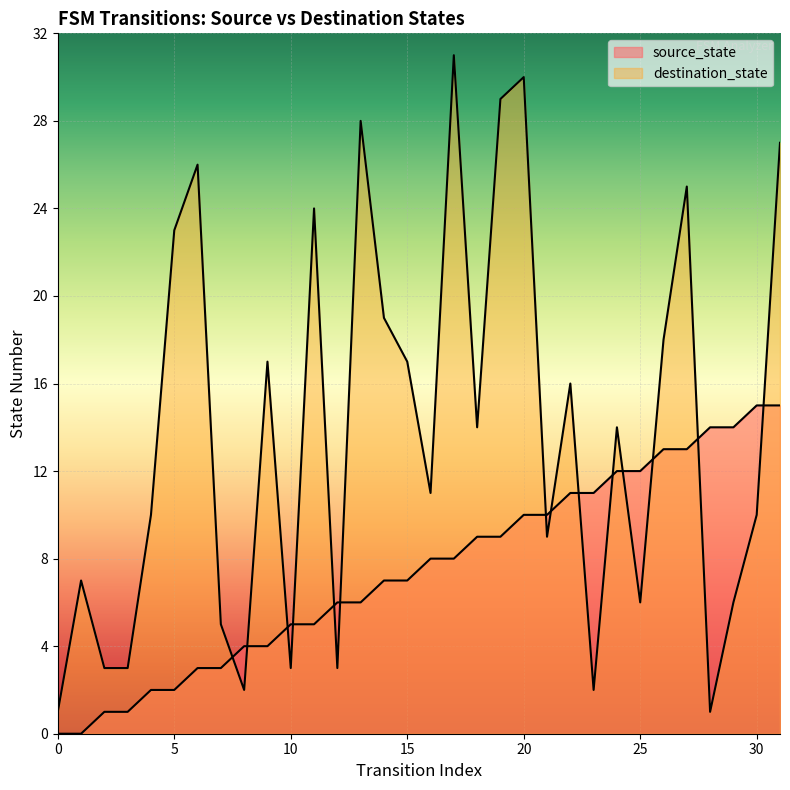

True or false: source_state has a value of 3 at 4.

False